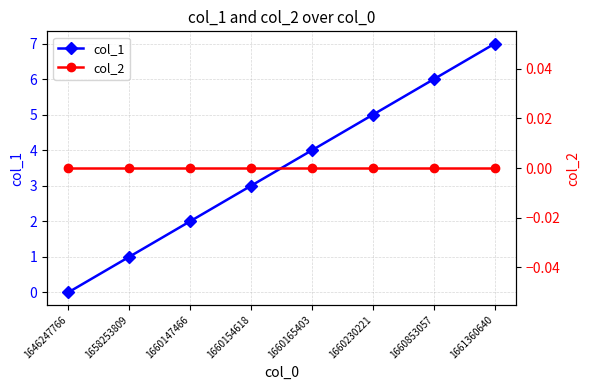

What is the average value of the col_1 series?

4